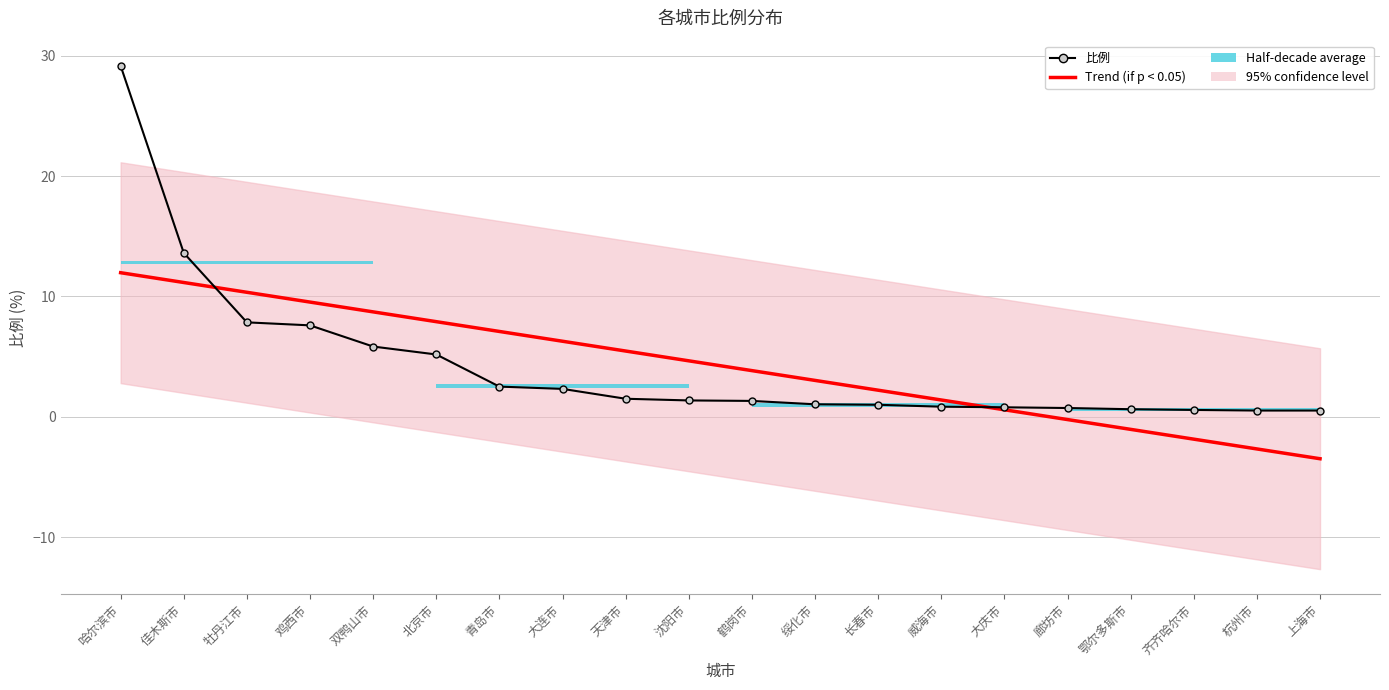

What is the maximum value for 比例?

29.2